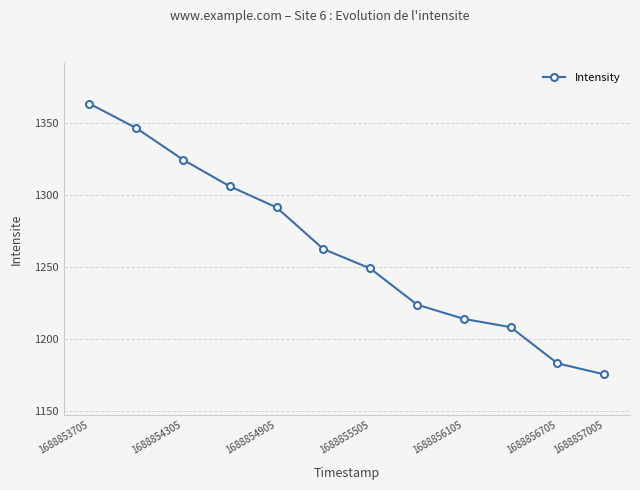

How many values are below 1262?

6